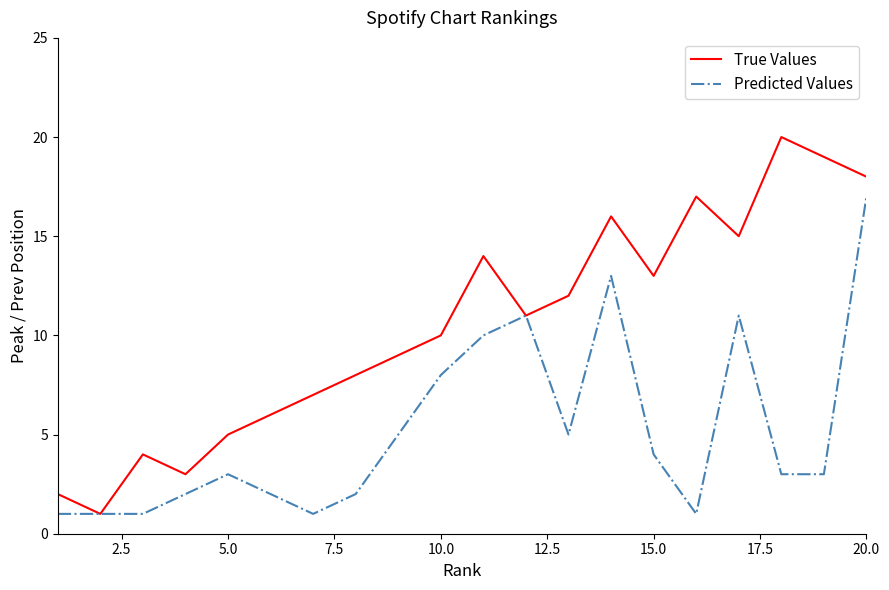

Rank the series by their average value, from highest to lowest.

True Values, Predicted Values